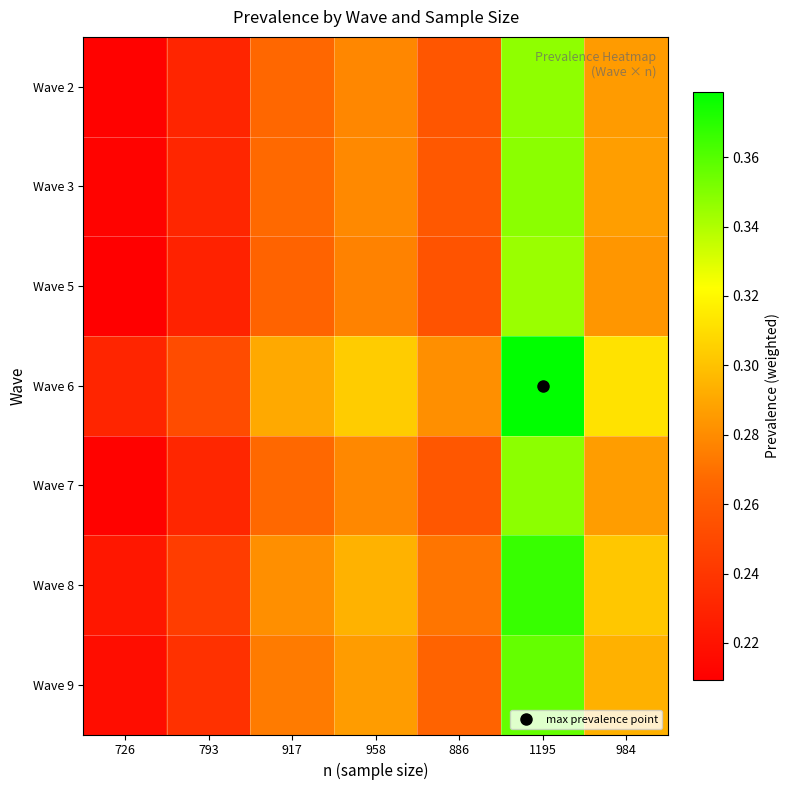

Which has a higher value, 917 or 984?

984